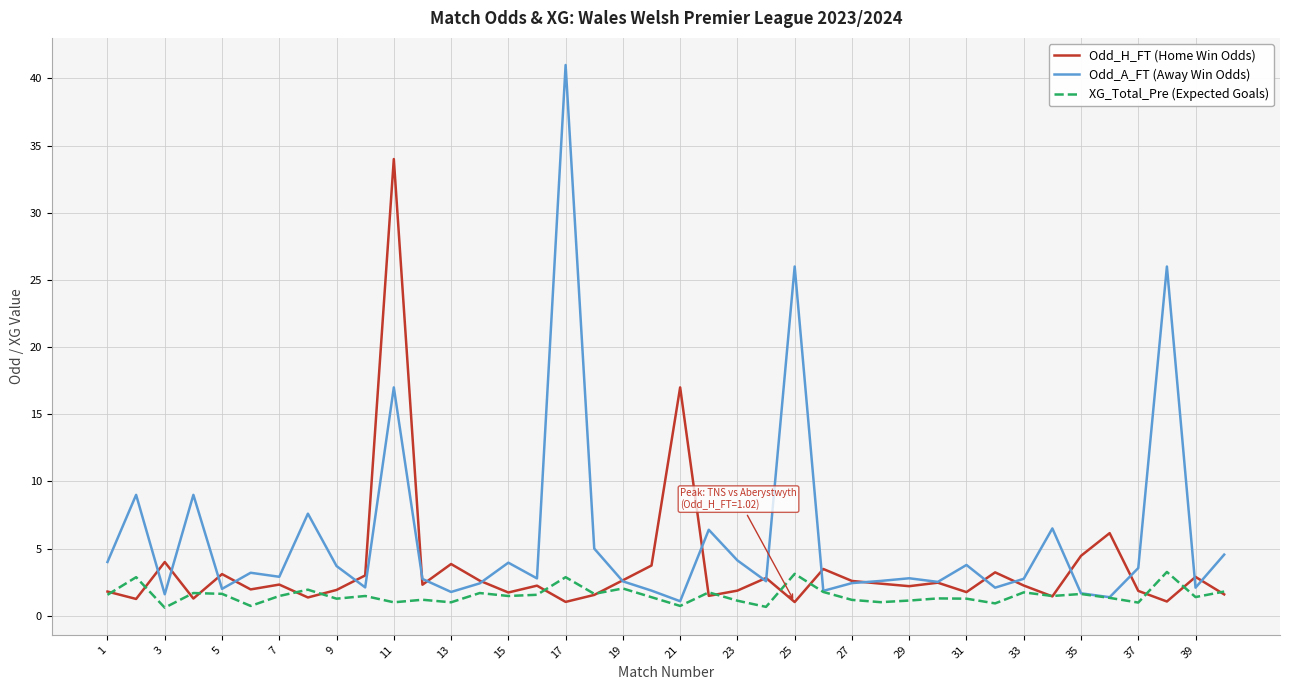

What is the highest value of the XG_Total_Pre (Expected Goals) series?

3.3